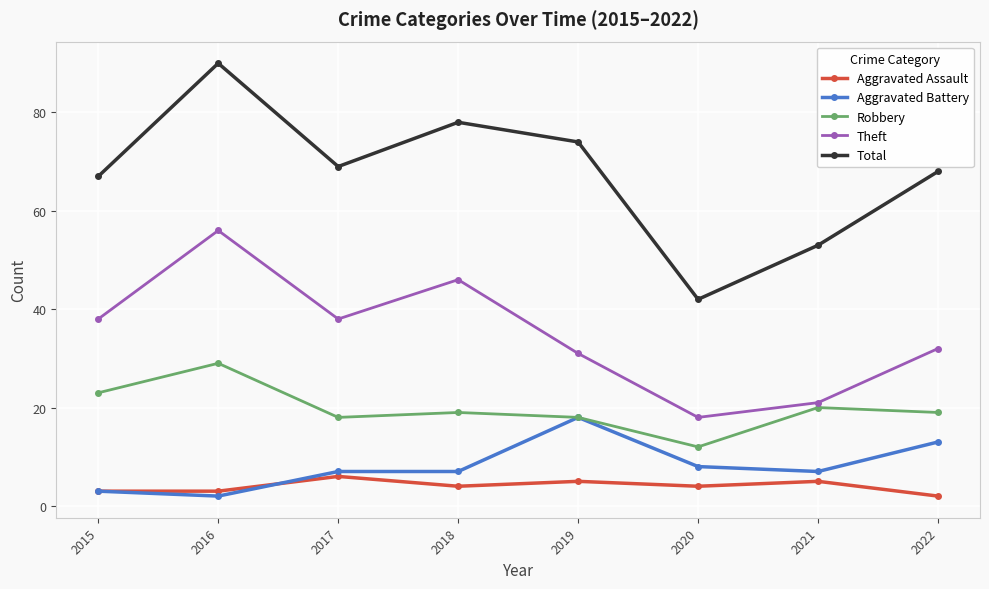

Is it true that Aggravated Assault equals 10 at 2017?

False